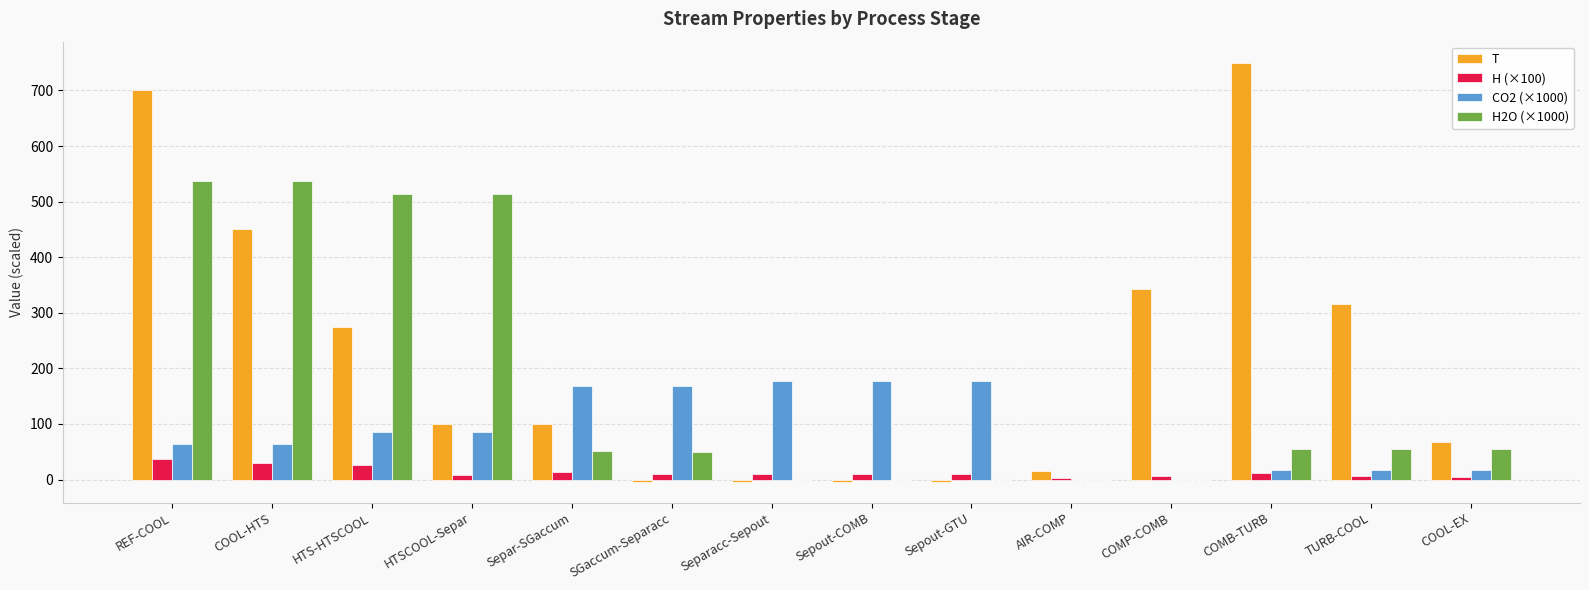

What is the maximum value shown in the chart?

750.0